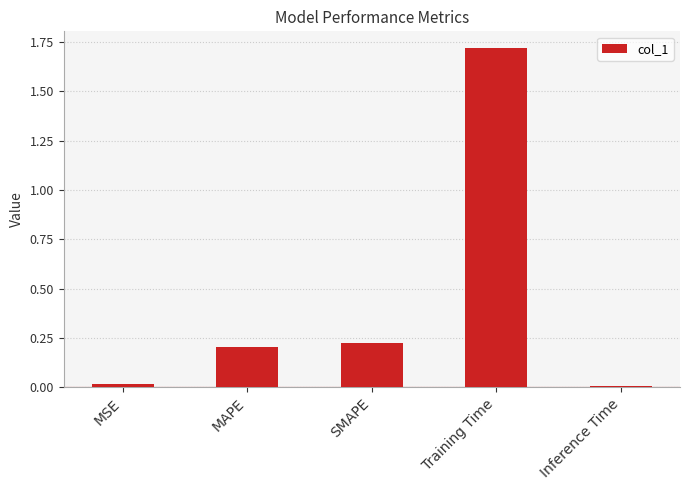

What is the sum of all values?

2.2